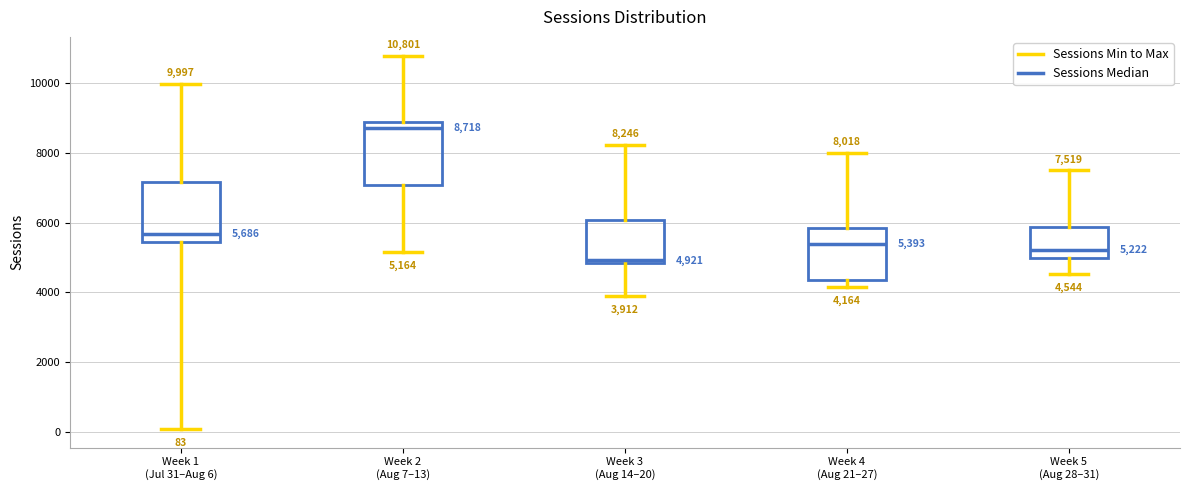

Which box's median line is the lowest?

Week 3 (Aug 14–20)